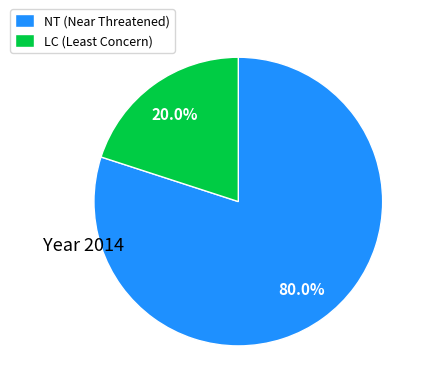

How many slices are in this pie chart?

2